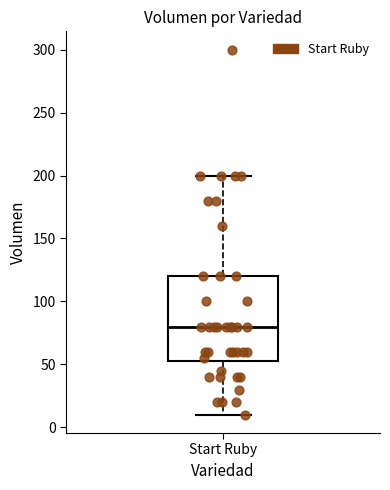

Transcribe this box plot: give where the median line is, the range the box spans, and where the two whiskers end, as read against the y-axis. The values are not printed on the chart, so give them approximately, as read against the axis.

median 80, box 55 to 120, whiskers 10 to 200